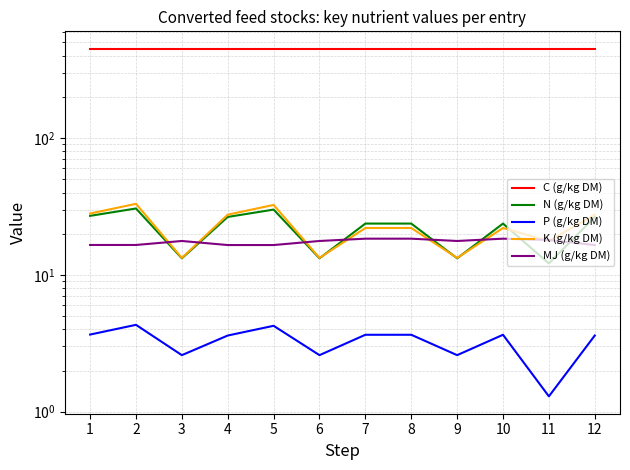

What is the difference between the second highest and minimum values in the N (g/kg DM) series?

17.9